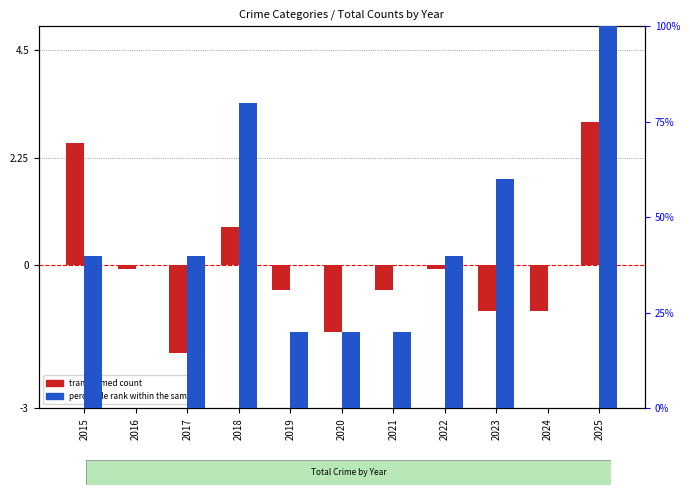

Reading right to left, extract all data points from this chart.

transformed count: 3.0	-1.0	-1.0	-0.1	-0.5	-1.4	-0.5	0.8	-1.8	-0.1	2.6
percentile rank within the sample: 100.0	0.0	60.0	40.0	20.0	20.0	20.0	80.0	40.0	0.0	40.0